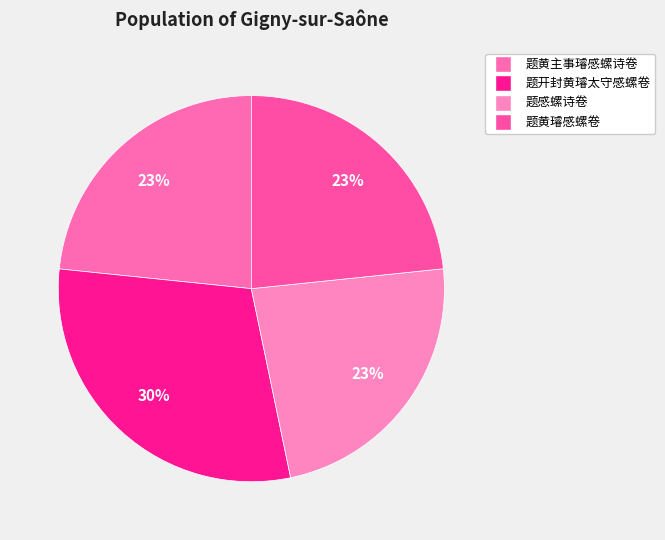

How many slices are in this pie chart?

4